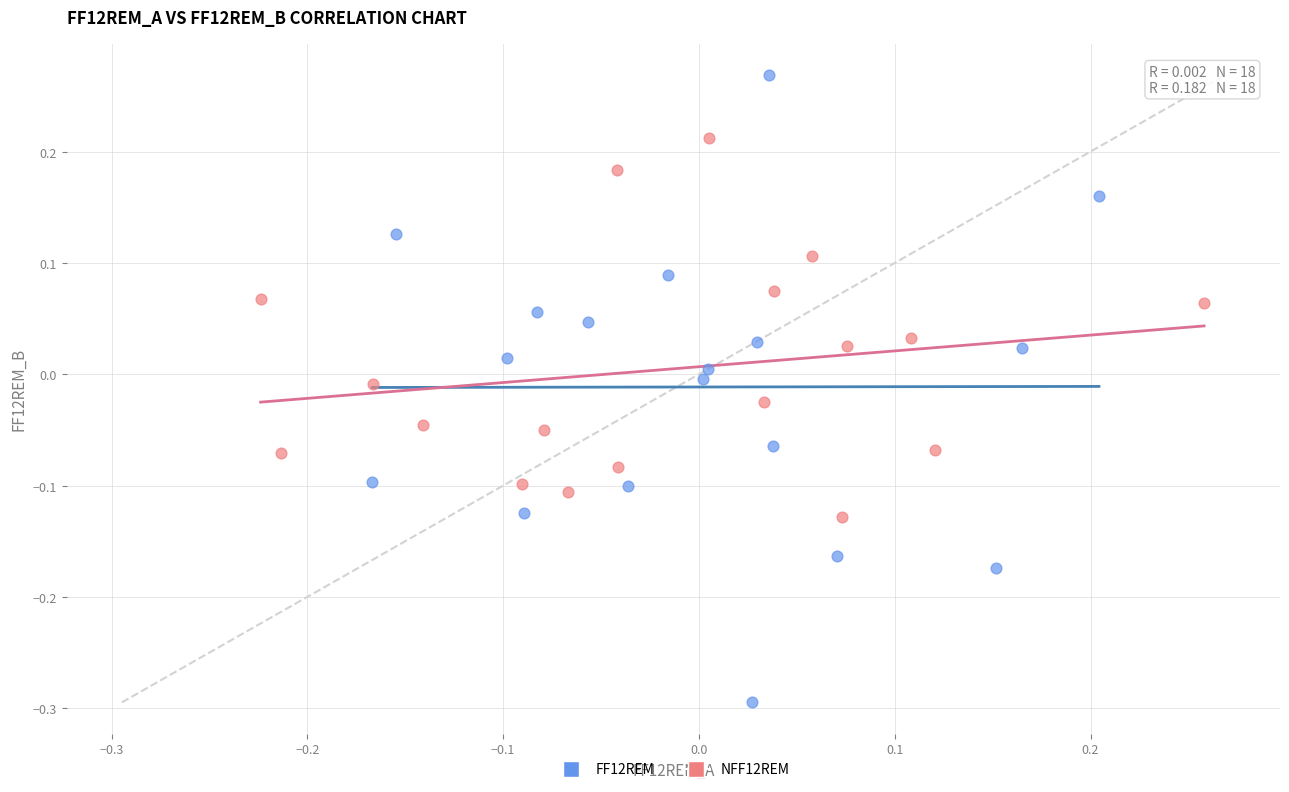

Which series contains the highest Y value?

FF12REM